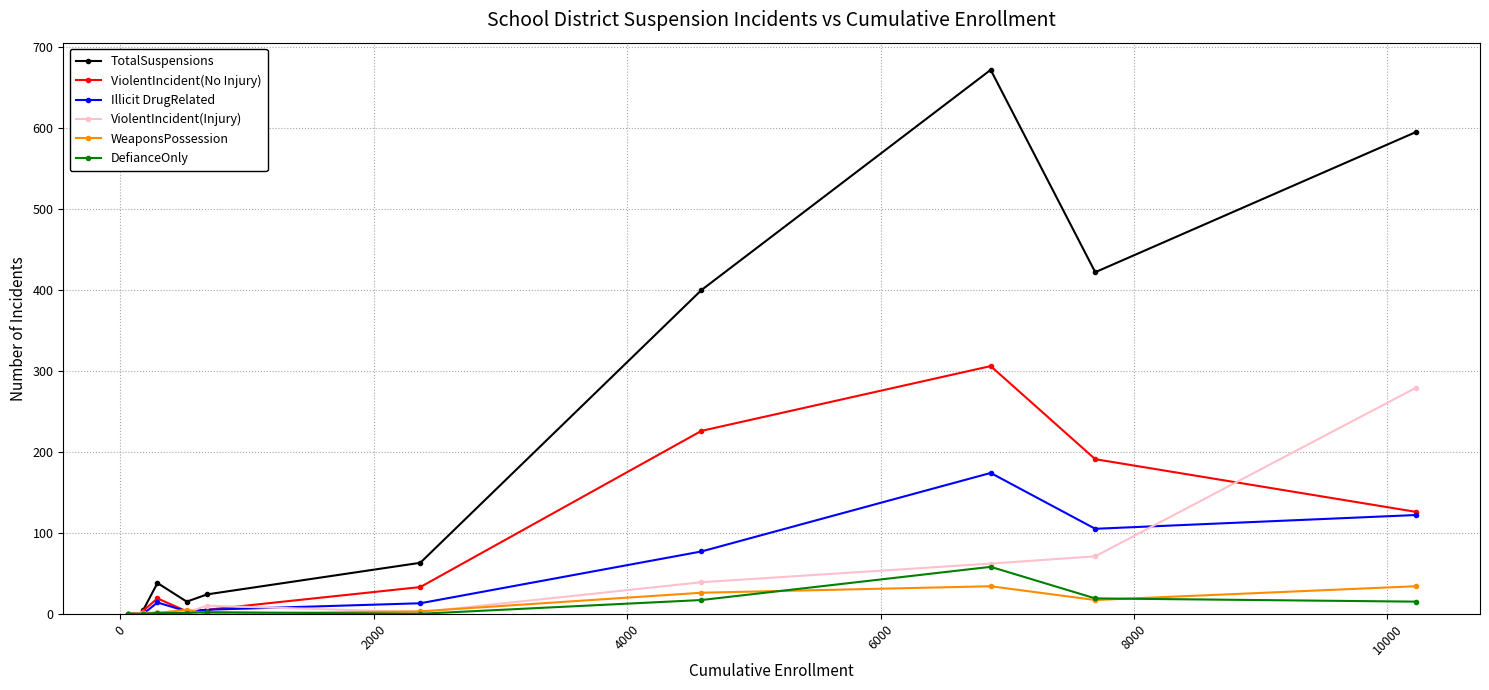

How many data points in Illicit DrugRelated are less than 13?

5